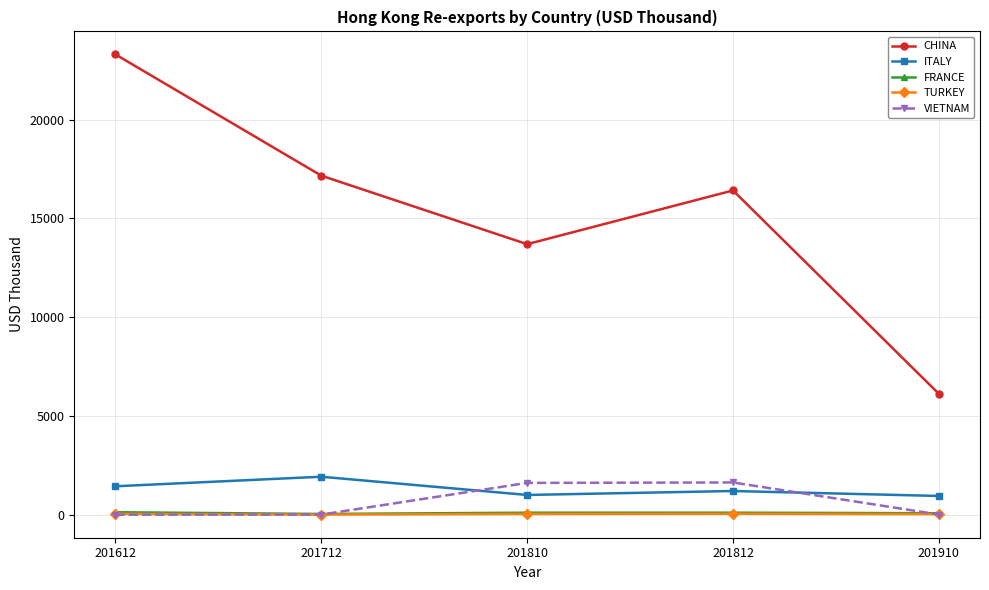

What are all the series names shown in the legend?

CHINA, ITALY, FRANCE, TURKEY, VIETNAM